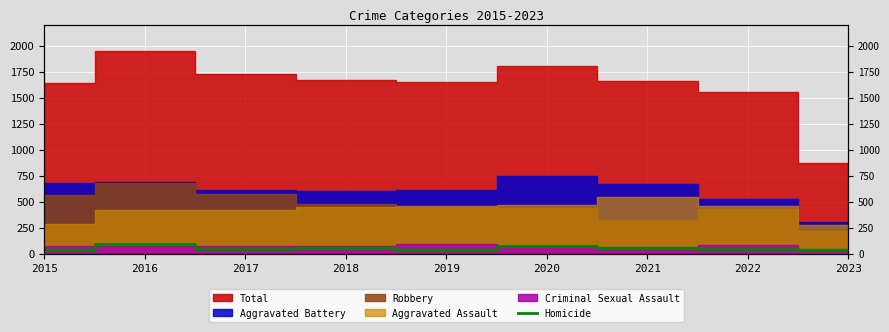

What is the minimum value shown in the chart?

37